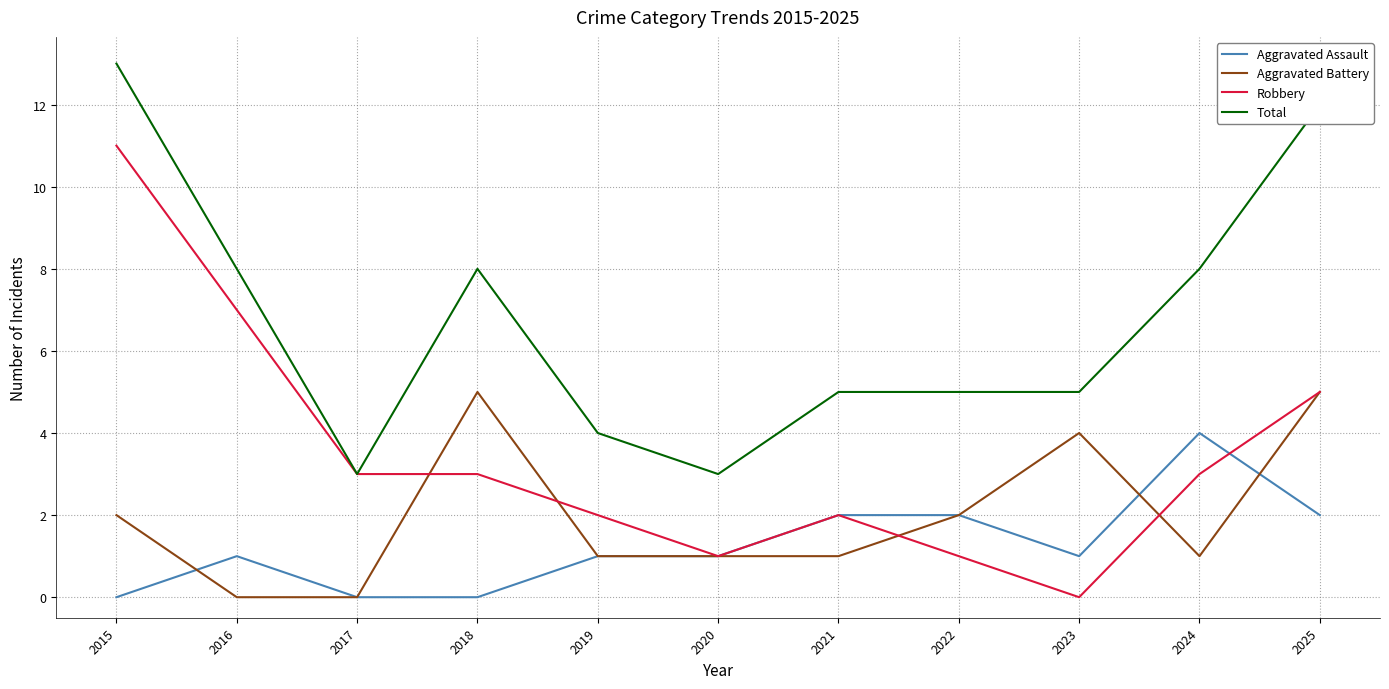

What is the difference between the highest and lowest values at 2016?

8